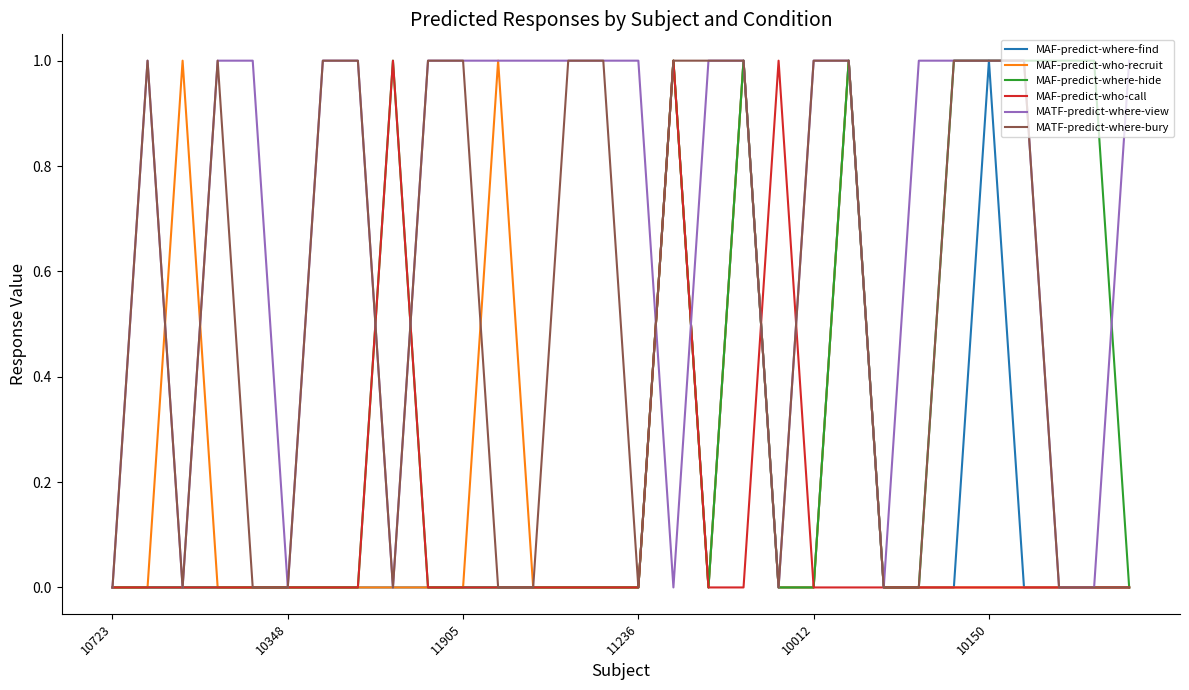

Which series has the largest total across all categories?

MATF-predict-where-view